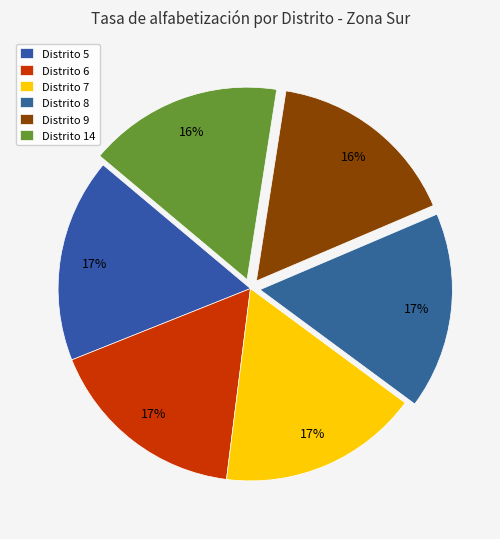

Rank the categories by value from highest to lowest.

Distrito 5, Distrito 6, Distrito 7, Distrito 8, Distrito 14, Distrito 9